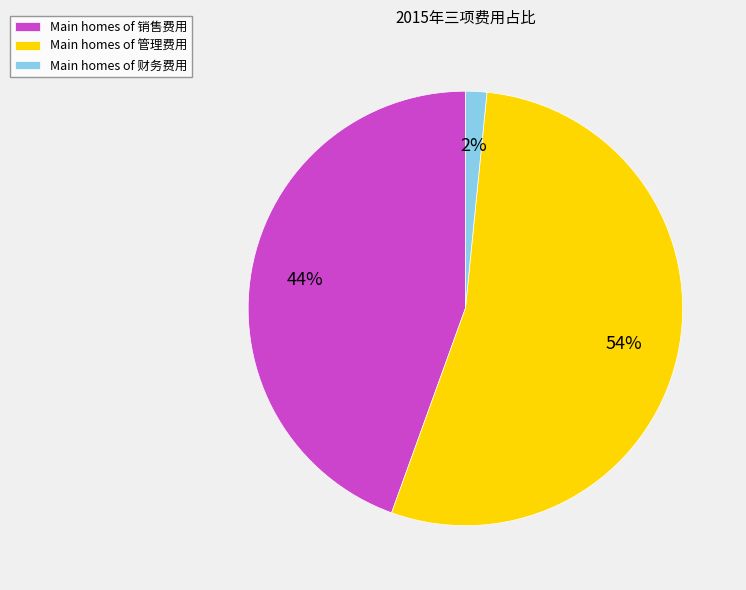

Between Main homes of 管理费用 and Main homes of 财务费用, which is larger?

Main homes of 管理费用